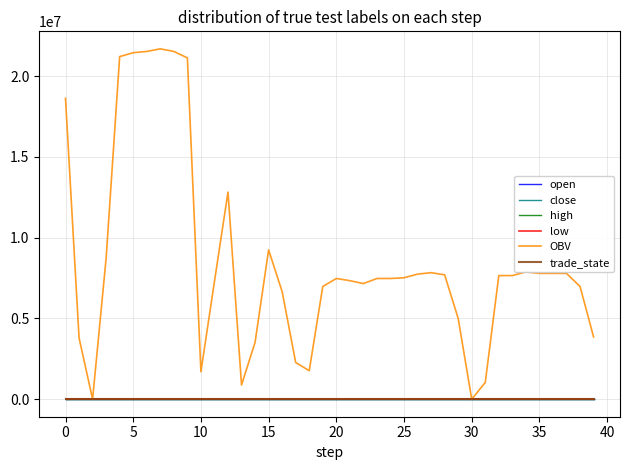

What is the greatest value displayed?

21679999.0